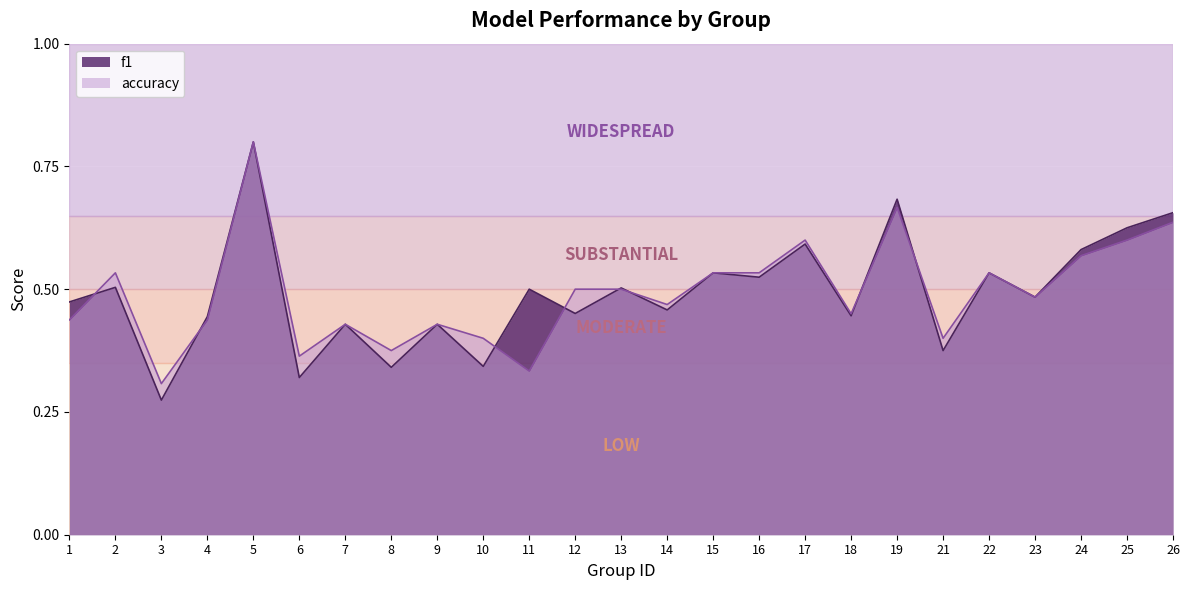

List the labels in order of accuracy value, largest first.

5, 19, 26, 17, 25, 24, 2, 15, 16, 22, 12, 13, 23, 14, 18, 1, 4, 7, 9, 10, 21, 8, 6, 11, 3